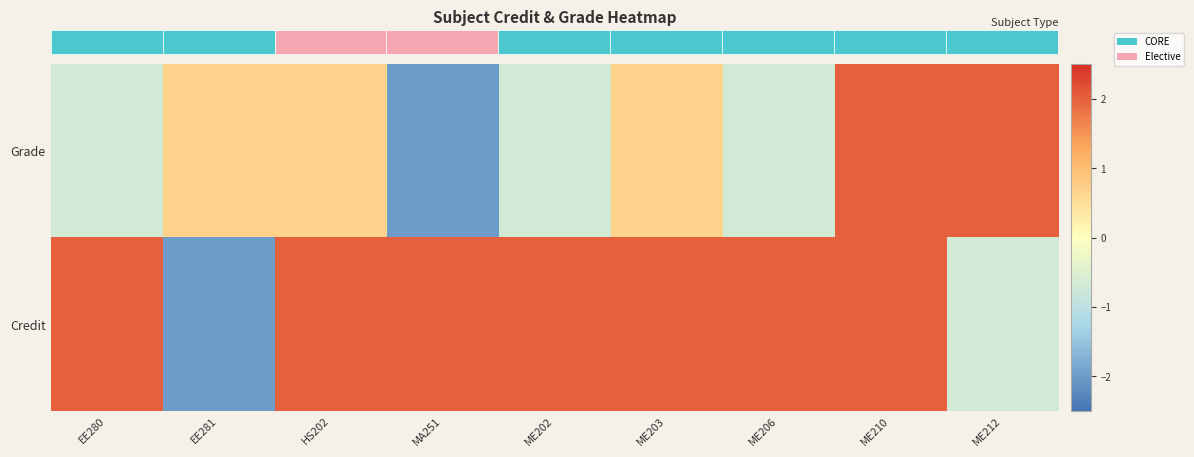

What is the total value across all series at ME210?

4.0